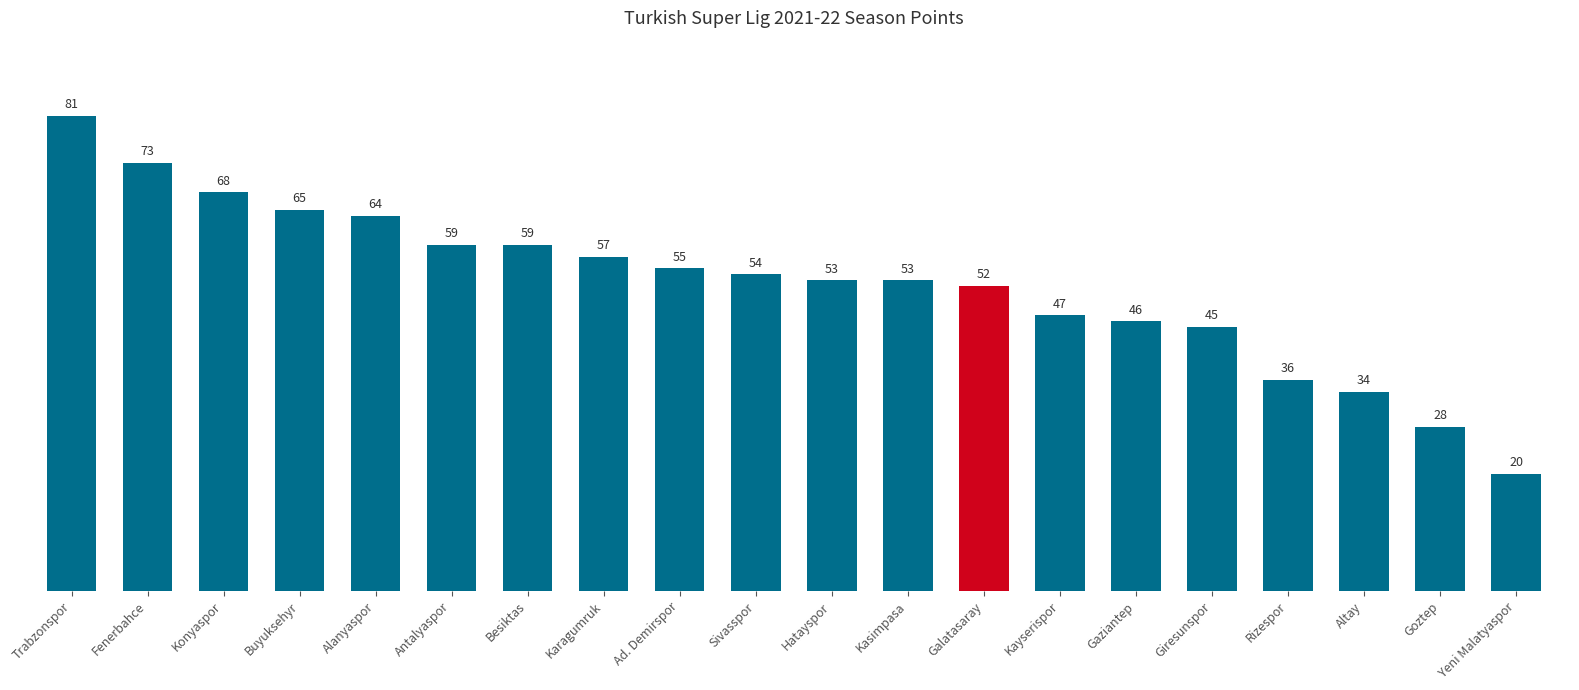

What is the minimum value shown in the chart?

20